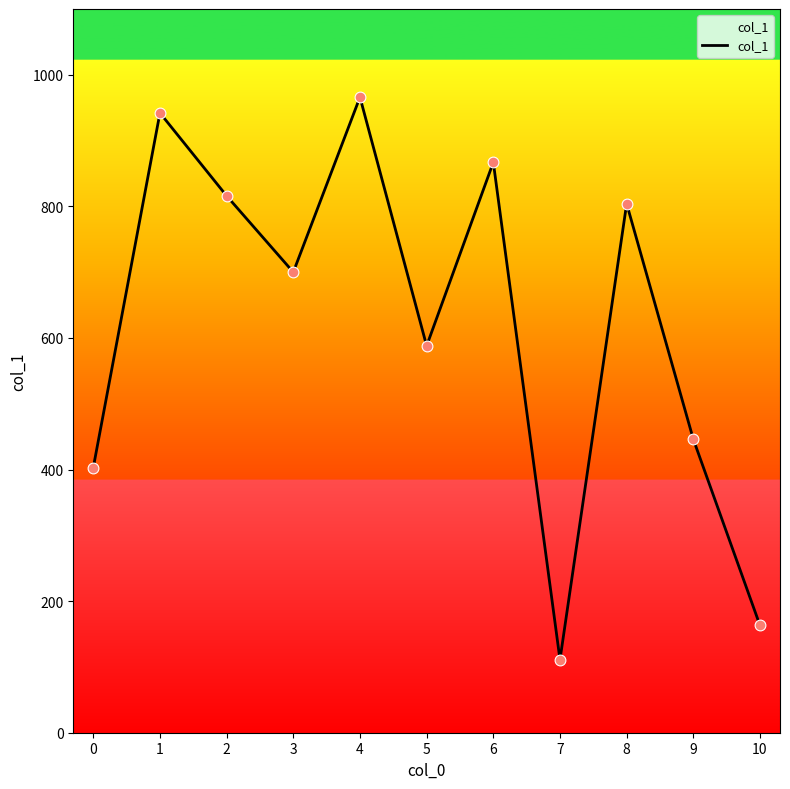

Which has a higher value, 0 or 4?

4